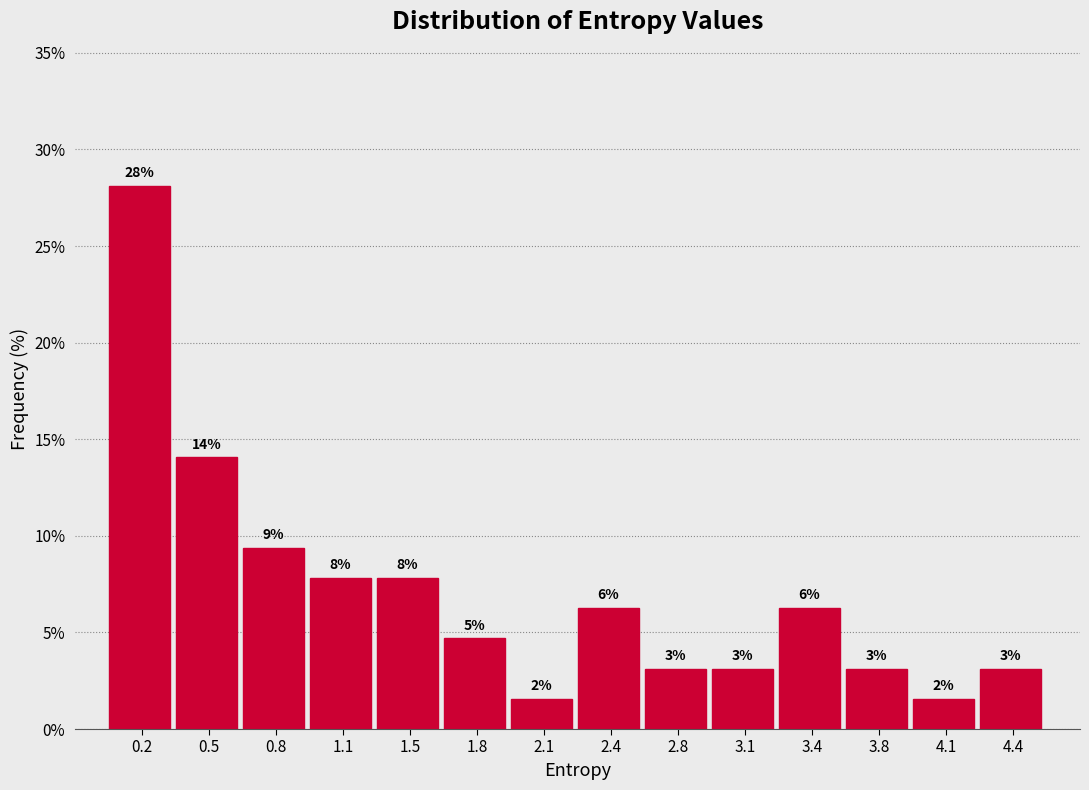

Are the bars horizontal?

No